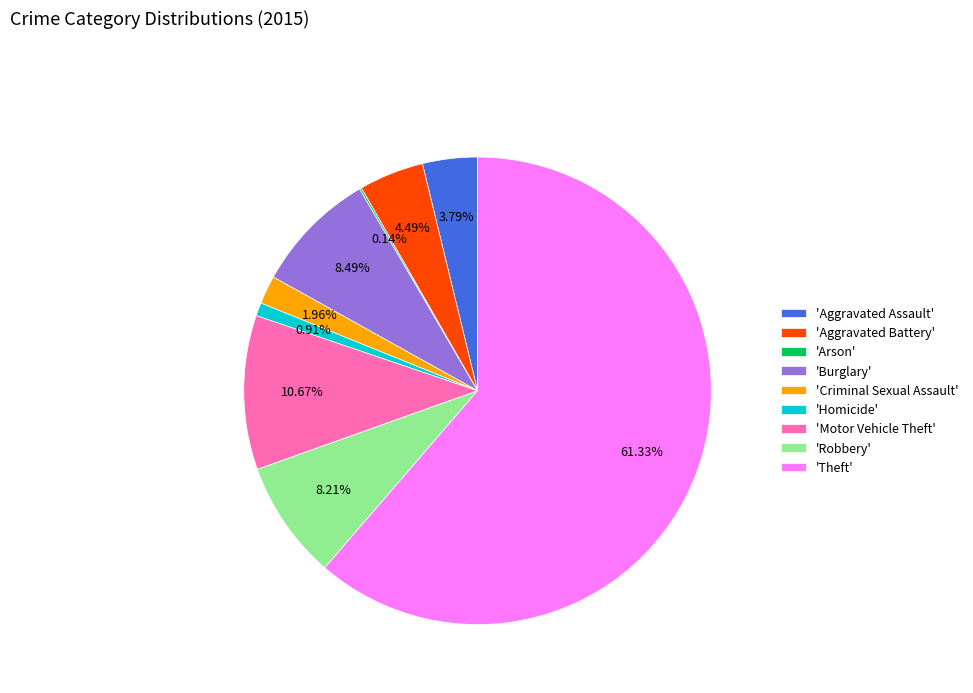

What is the largest slice in the pie chart?

'Theft'